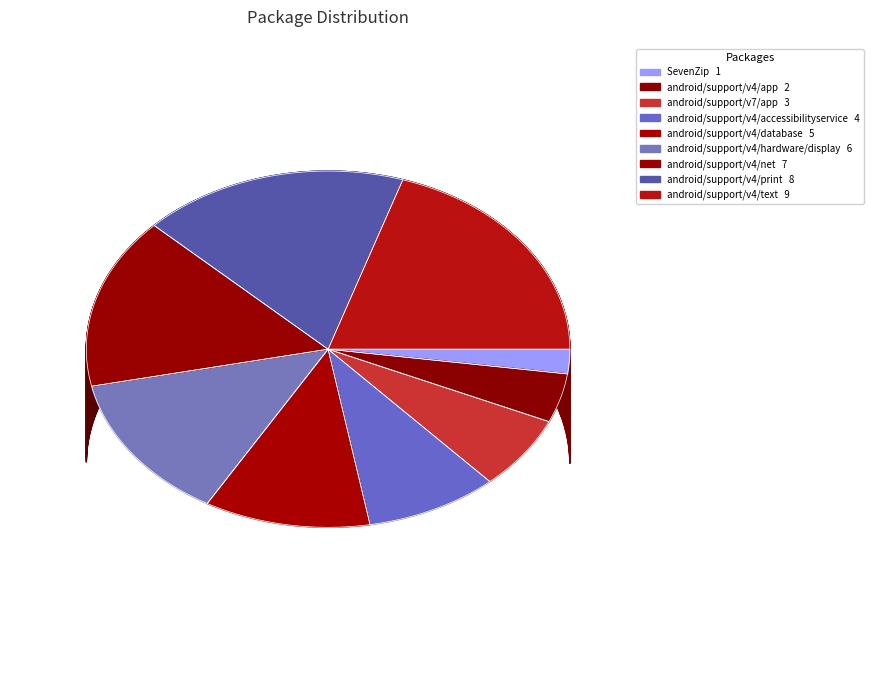

To the nearest percent, what is the difference between the android/support/v4/database and android/support/v4/accessibilityservice slice percentages?

2%